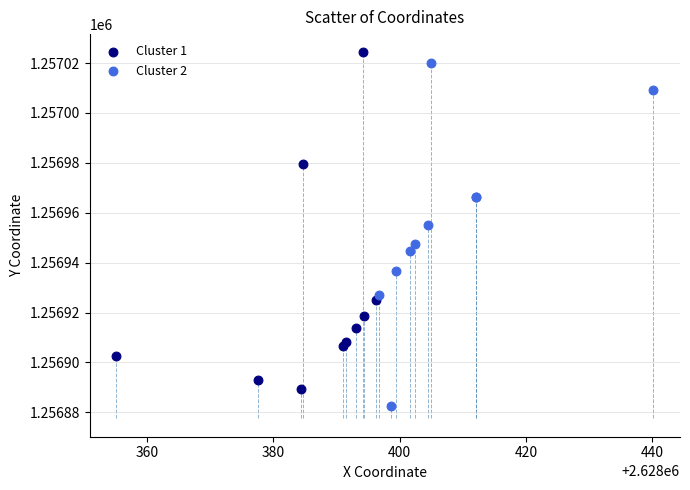

Which series contains the lowest Y value?

Cluster 2